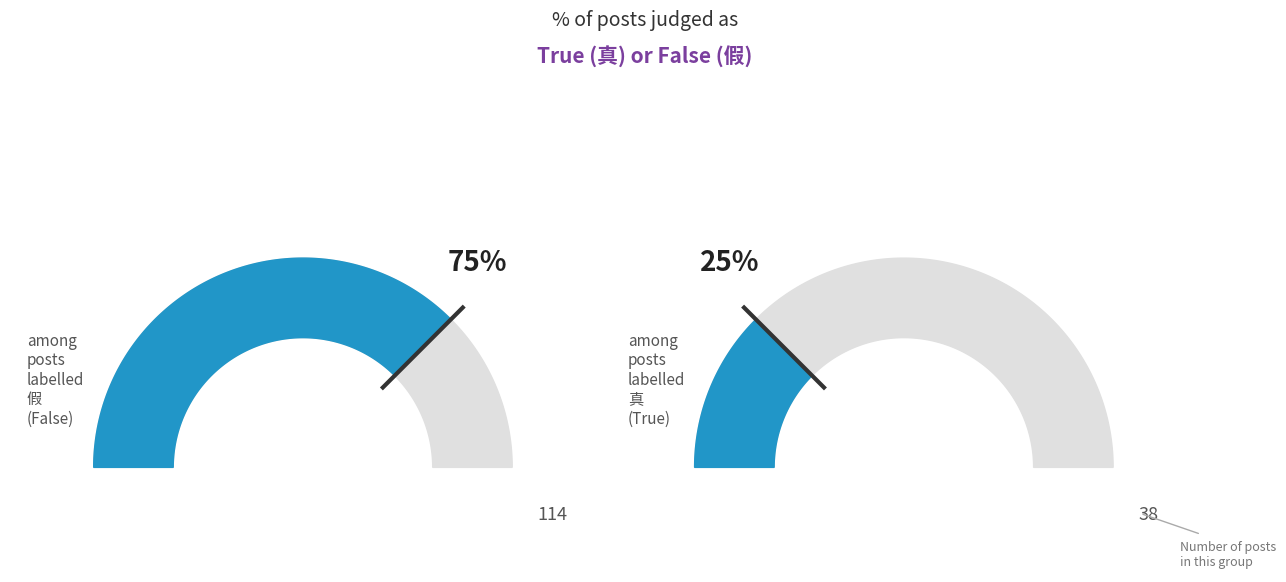

Count the number of slices in the pie.

2